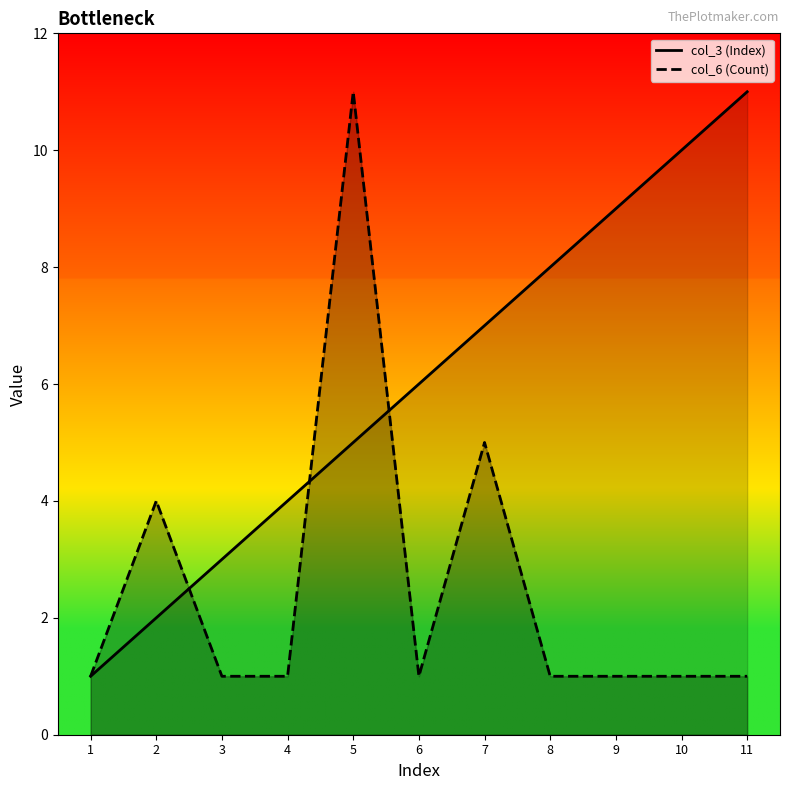

Which category has the highest value across all series?

11